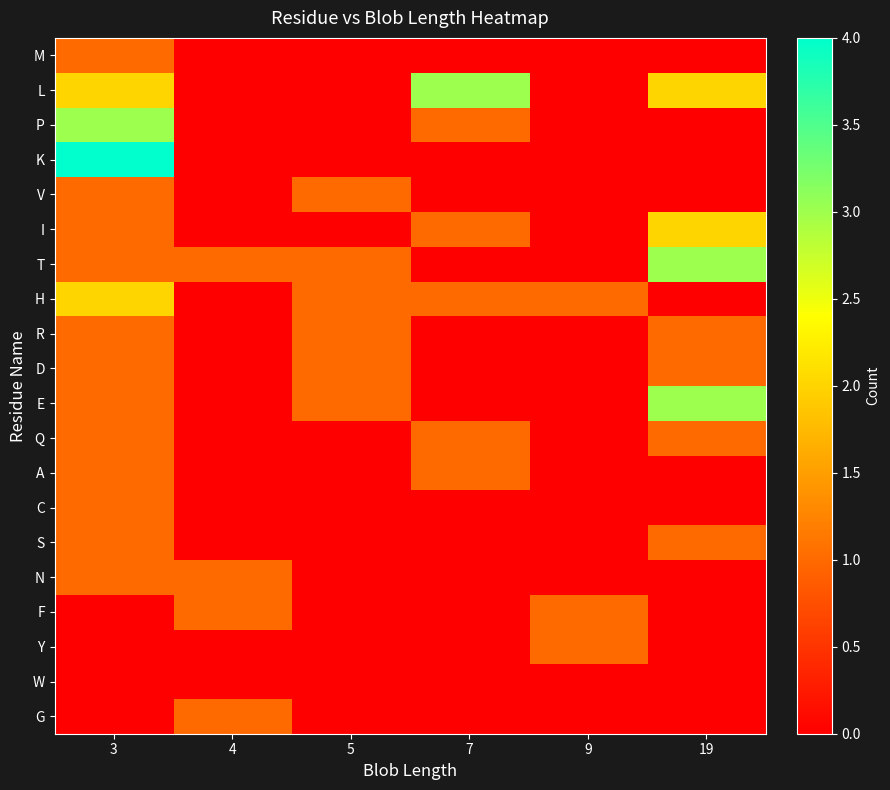

What is the maximum value shown in the chart?

4